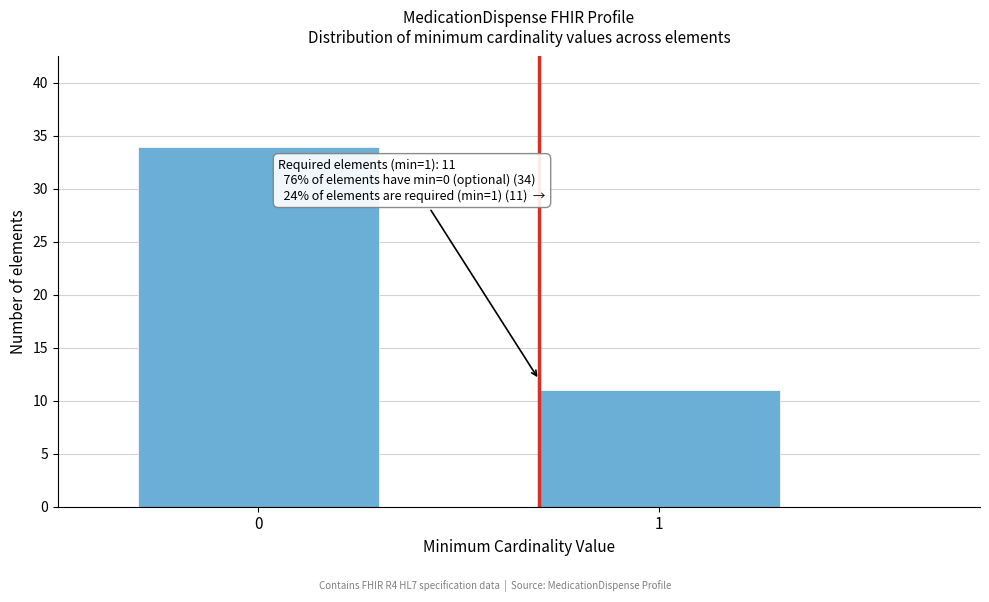

Reading right to left, extract all data points from this chart.

1=11	0=34